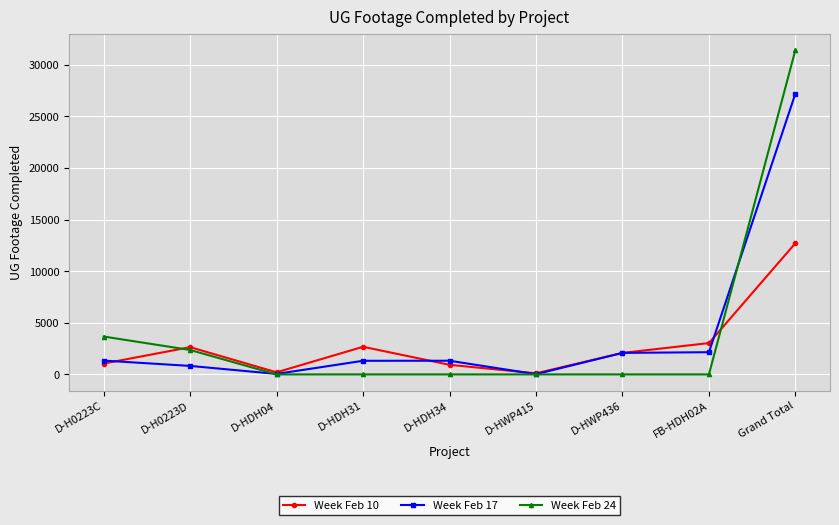

List the series in order of their peak value, highest first.

Week Feb 24, Week Feb 17, Week Feb 10